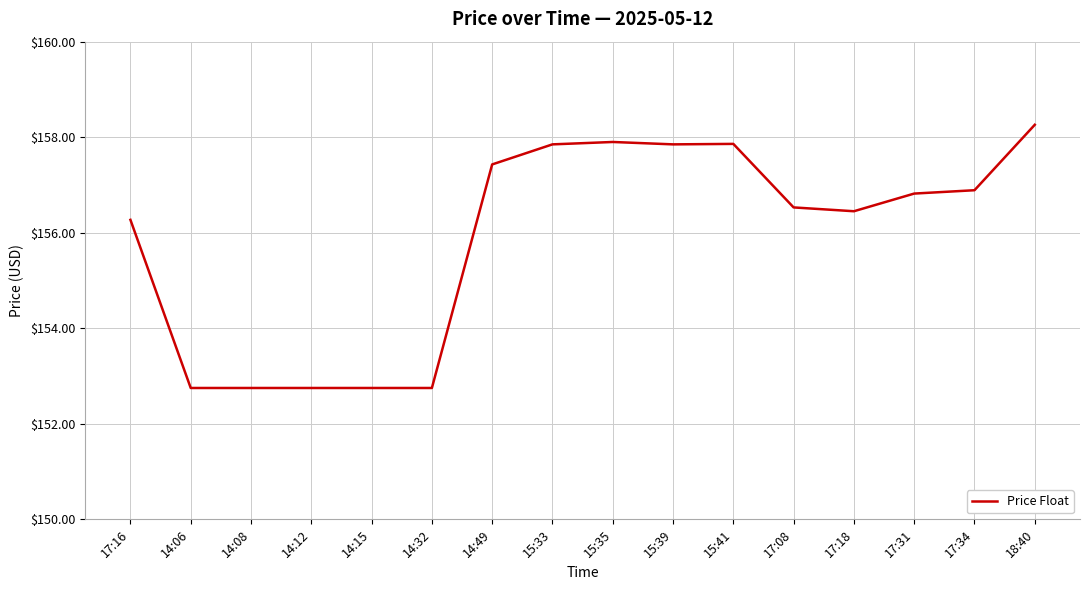

Between 15:39 and 18:40, which is larger?

18:40